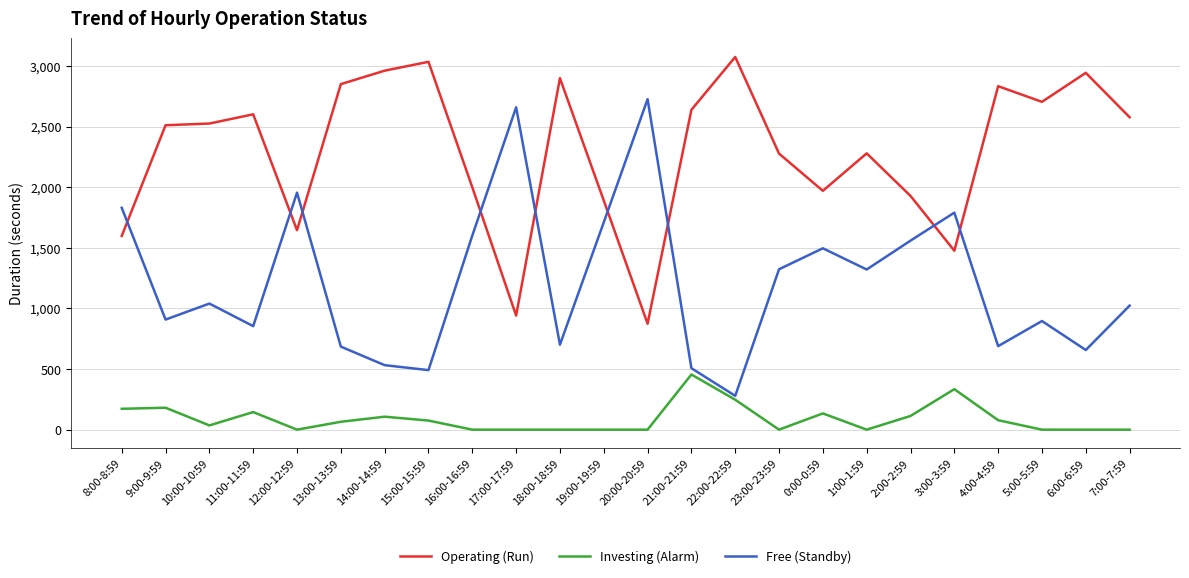

How many interior local valleys does the Free (Standby) series have?

8